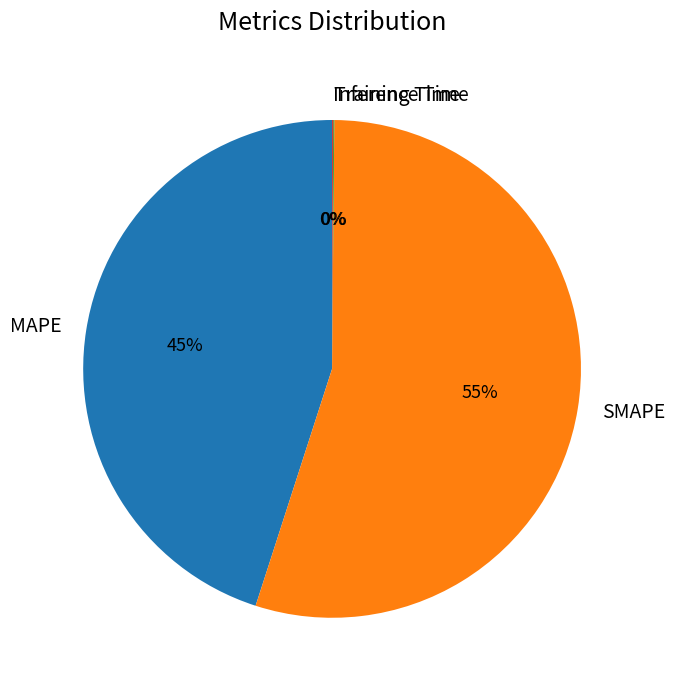

To the nearest percent, what is the combined percentage of SMAPE and MAPE?

100%